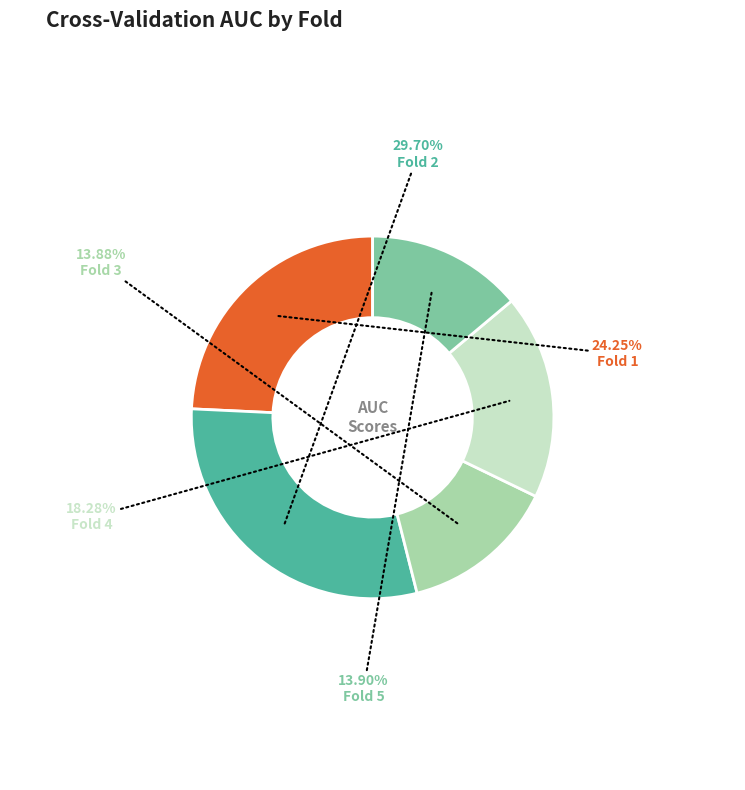

Is there a majority slice in this chart?

No